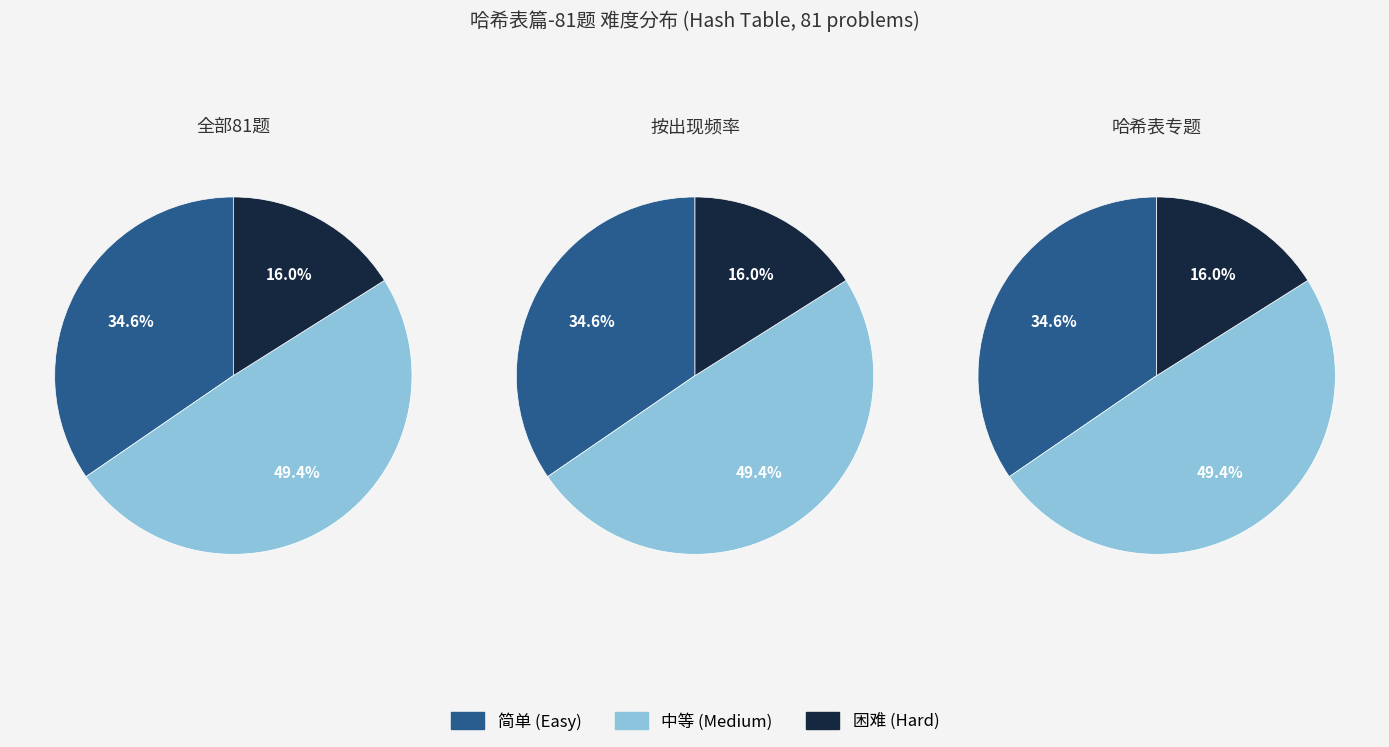

The 中等 slice represents 35% of the pie. True or false?

False